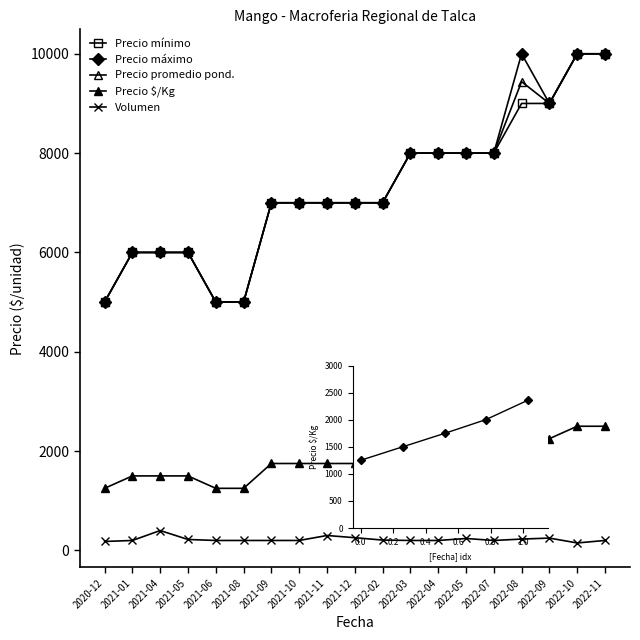

True or false: Precio $/Kg and Precio maximo intersect in this chart.

False